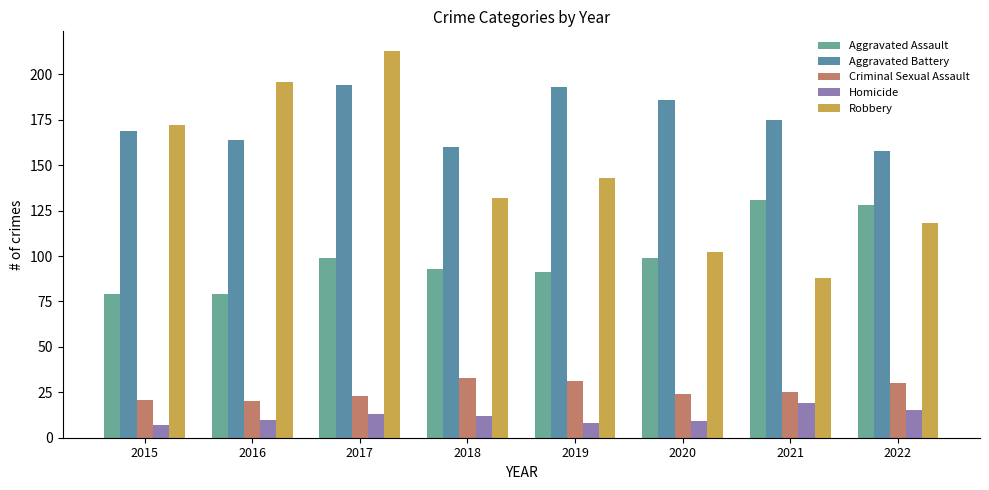

Rank the series by their maximum value, from lowest to highest.

Homicide, Criminal Sexual Assault, Aggravated Assault, Aggravated Battery, Robbery